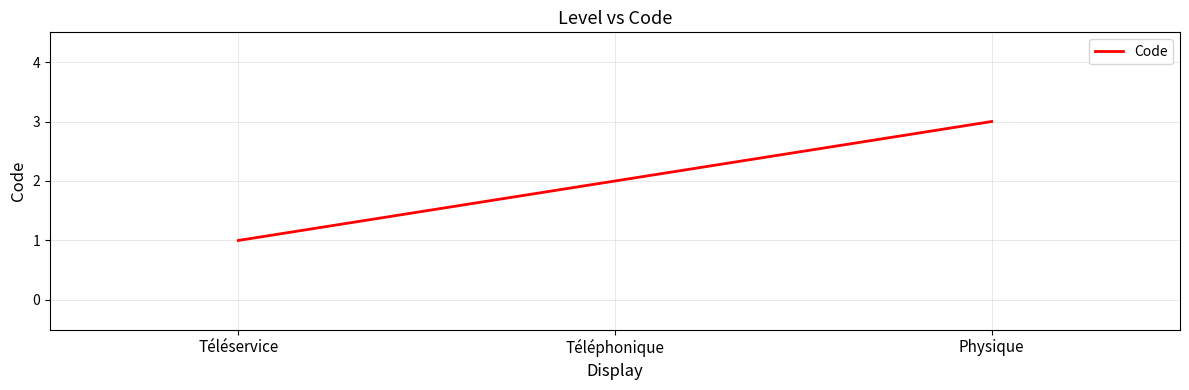

What is the change in value from Téléphonique to Physique?

+1